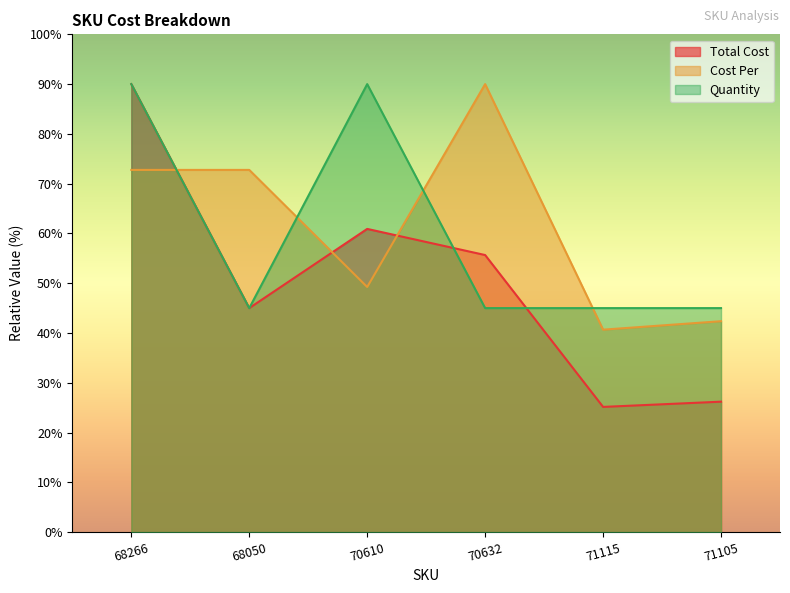

Rank the series by their maximum value, from lowest to highest.

Total Cost, Cost Per, Quantity